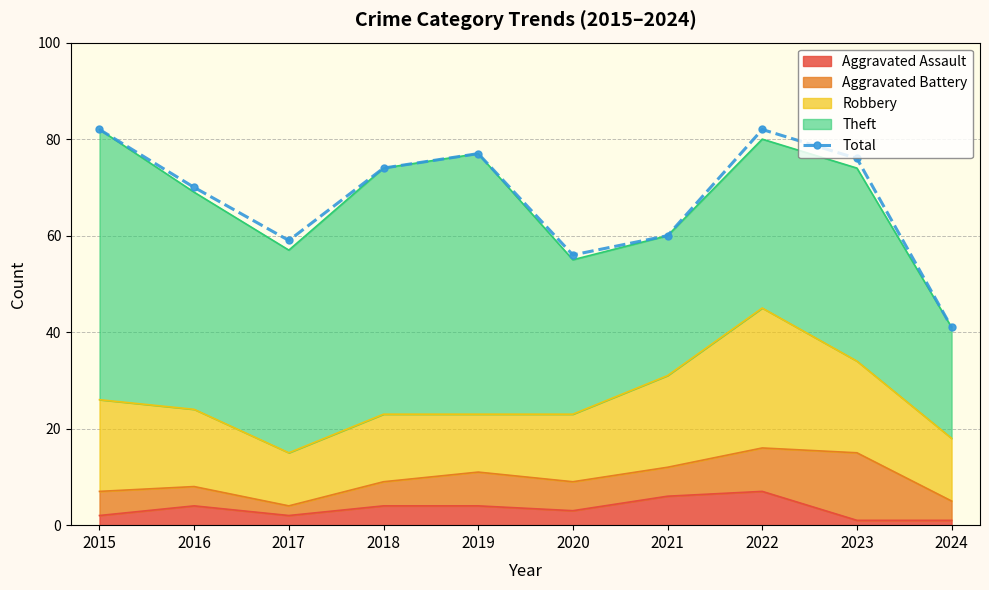

At which category does the chart reach its peak across all series?

2015